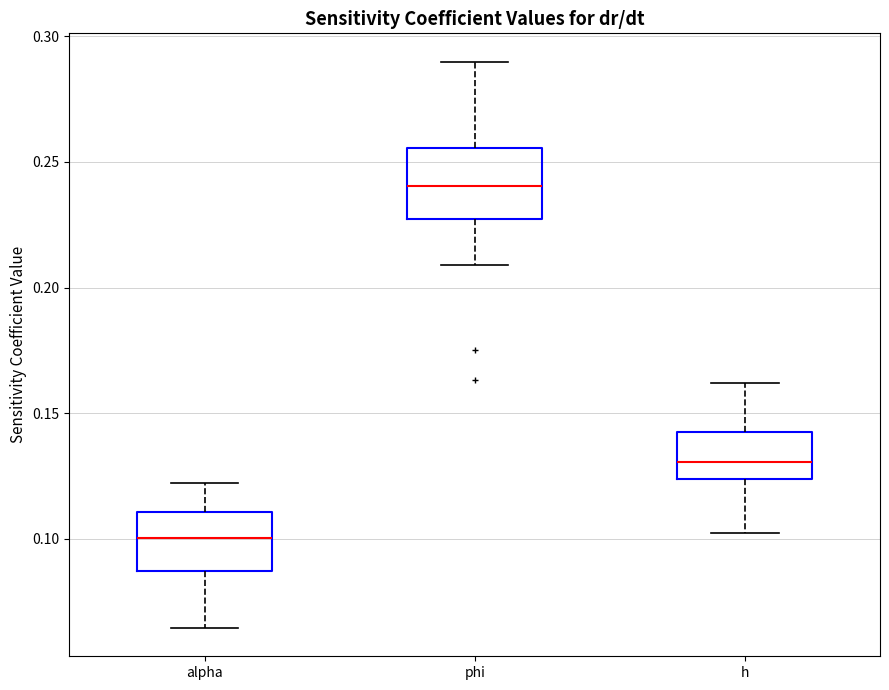

Which box's median line is the lowest?

alpha